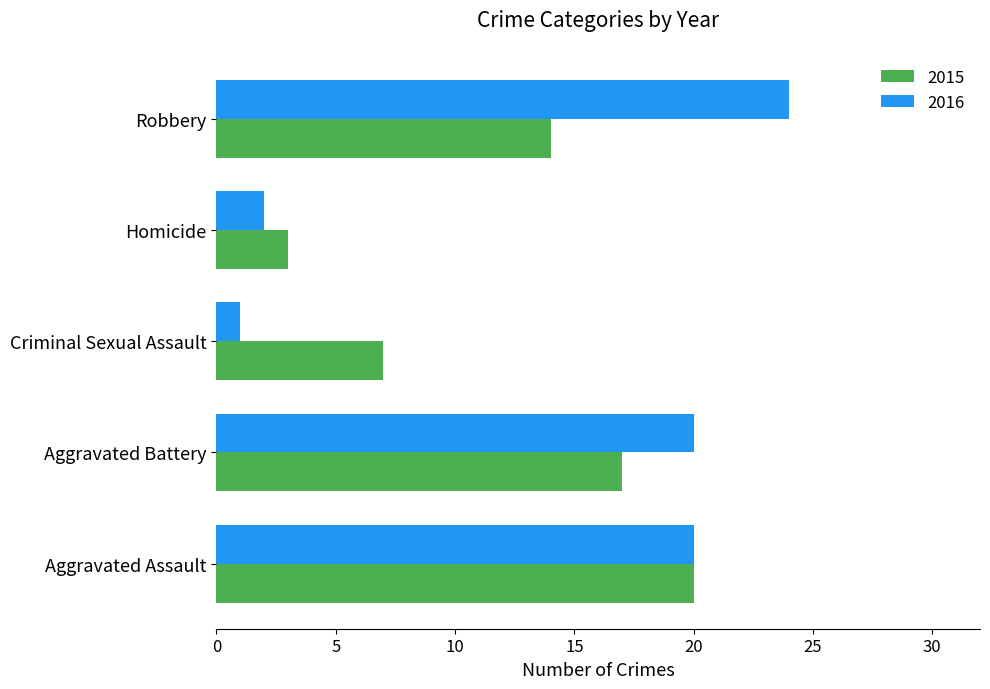

At which category is the sum across all series the highest?

Aggravated Assault